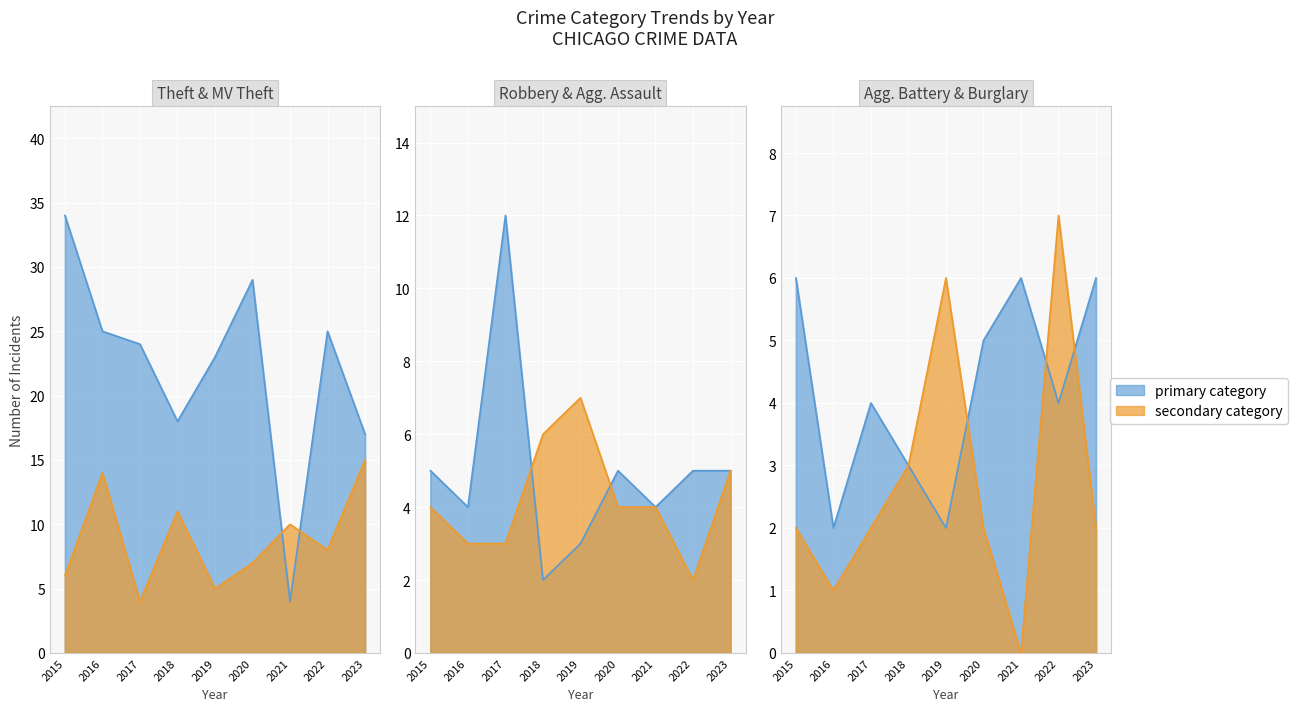

What is the value of the Aggravated Assault point at the 2nd from the left?

3